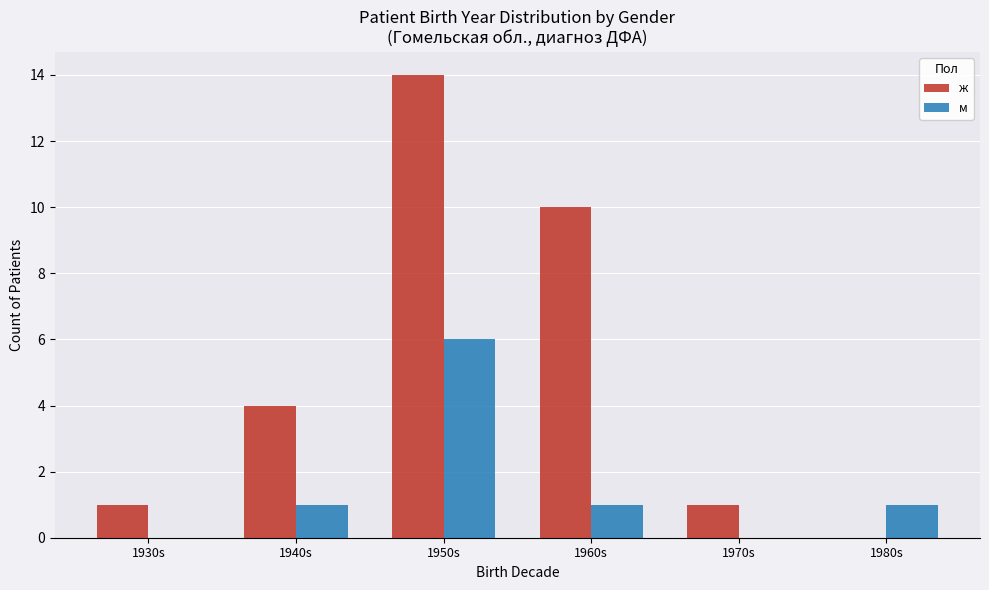

Read the м value at 1950s.

6